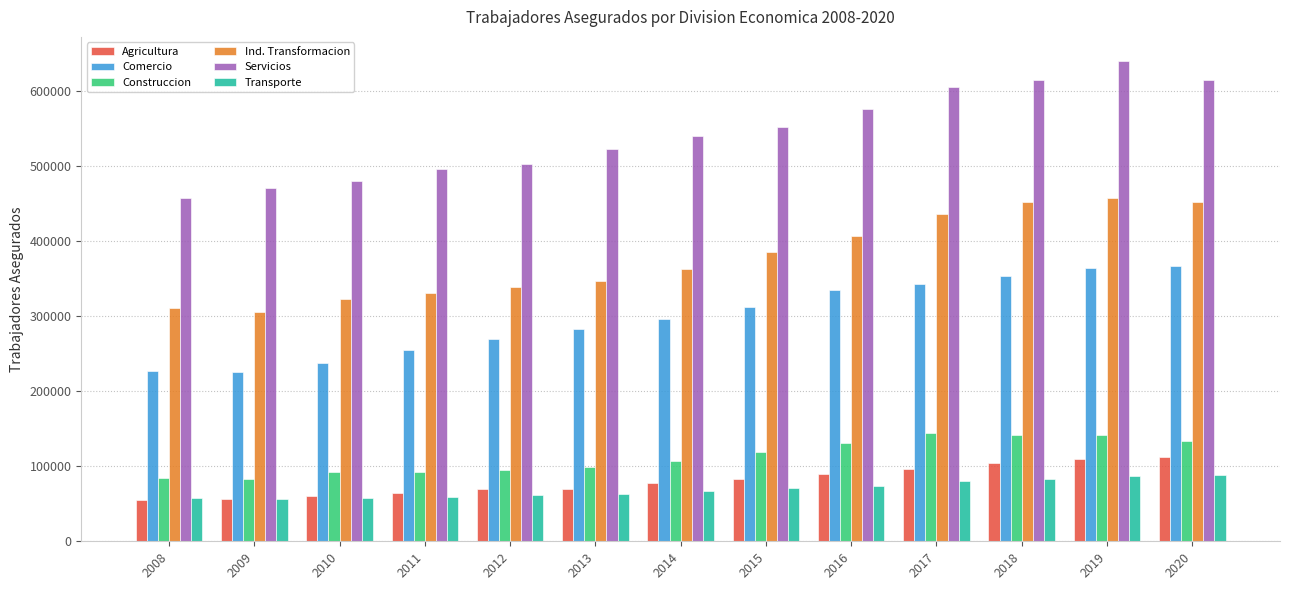

What are all the series names shown in the legend?

Agricultura, Comercio, Construccion, Ind. Transformacion, Servicios, Transporte